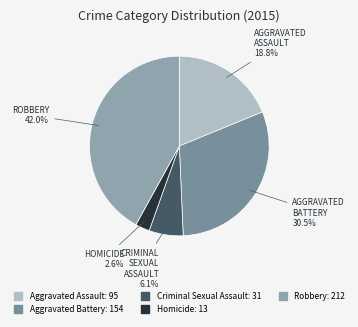

Is it true that Robbery is 42% of the pie?

True